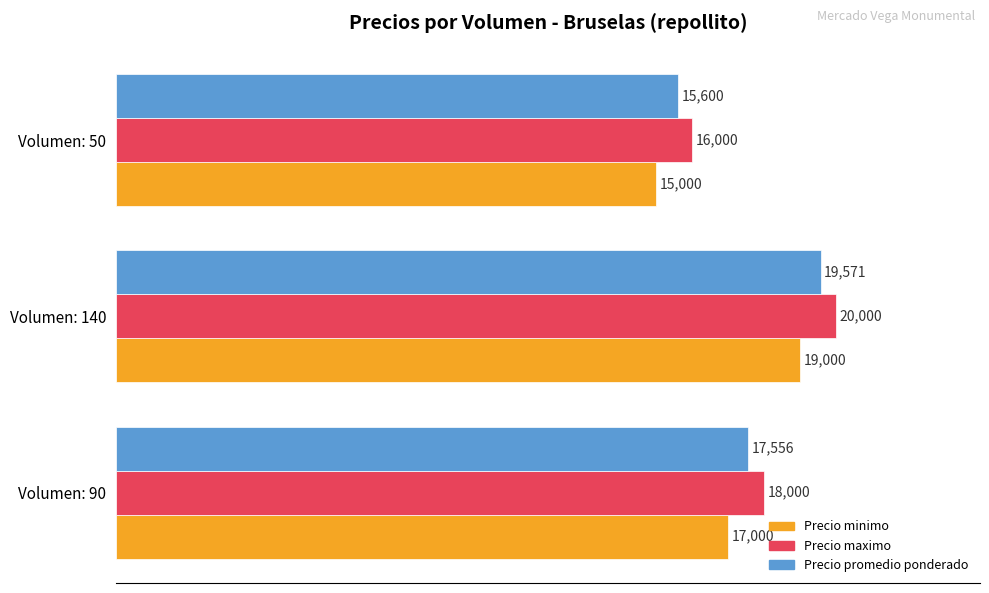

True or false: Precio maximo has a value of 5696 at Volumen: 140.

False